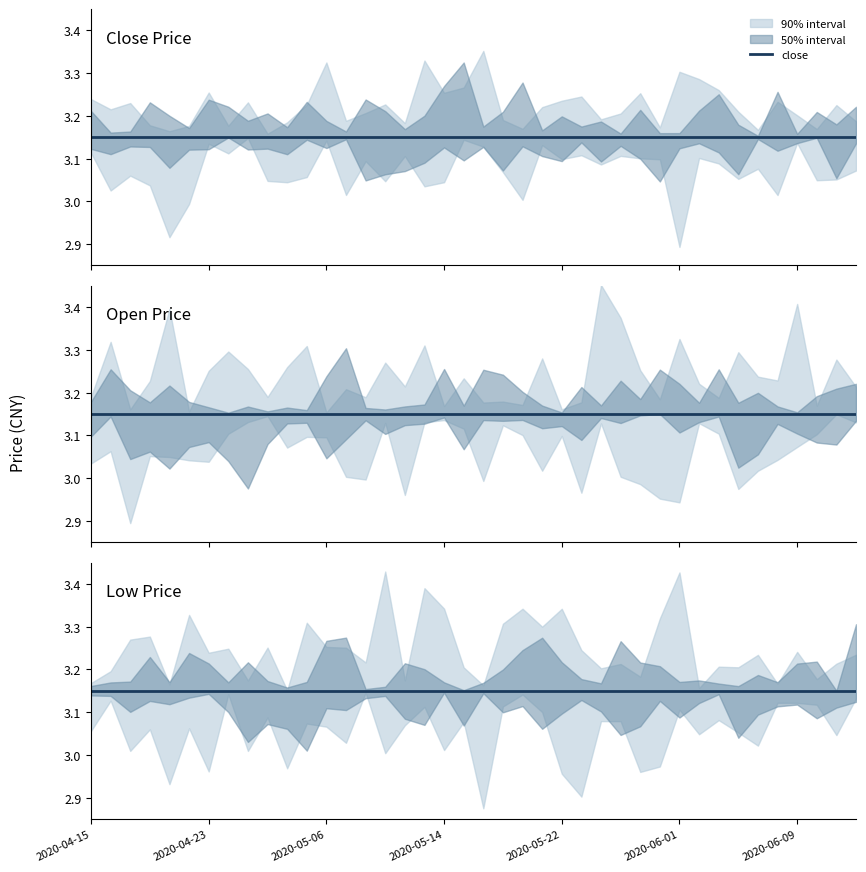

True or false: low and close cross at least once.

False